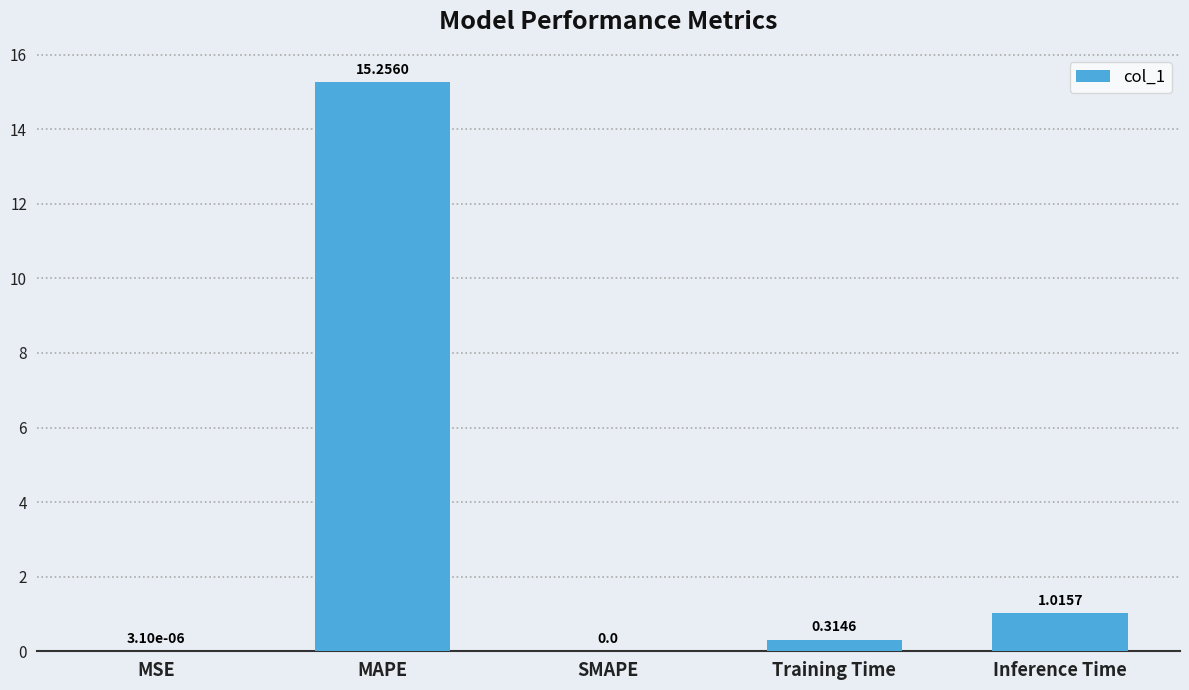

At which label is the value closest to 7?

Inference Time